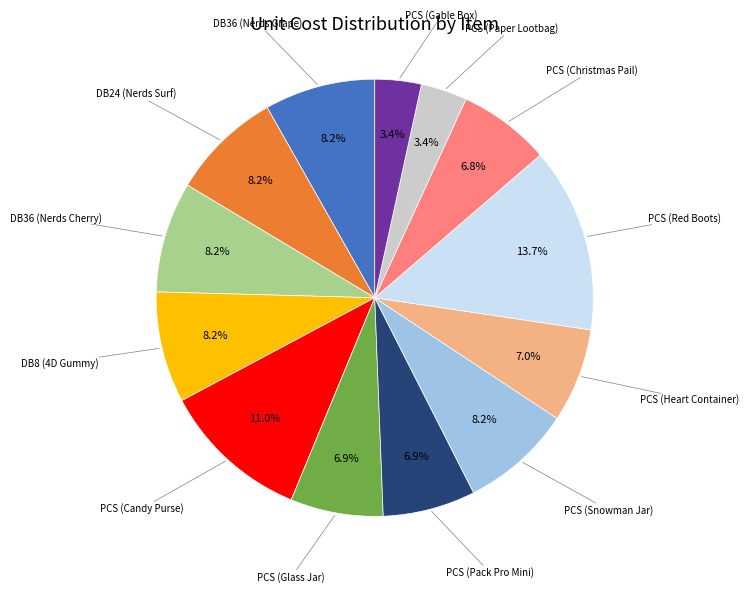

How many slices are in this pie chart?

13